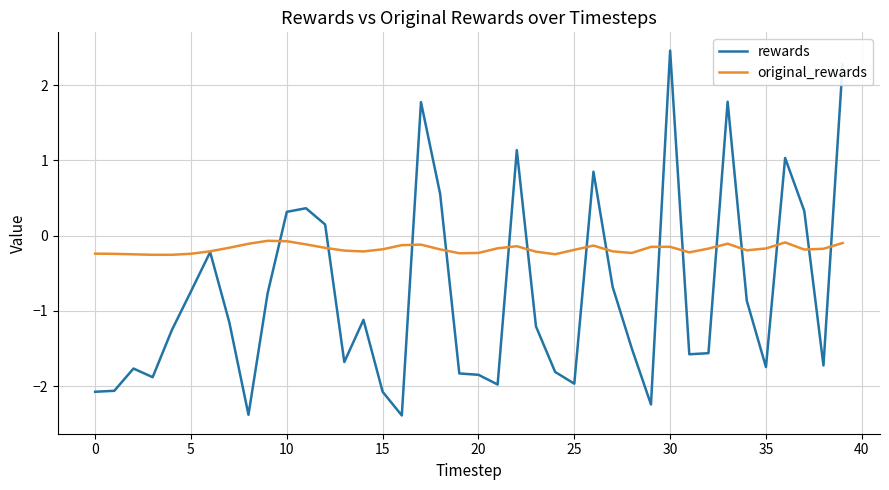

List the series in order of their overall mean, lowest first.

rewards, original_rewards